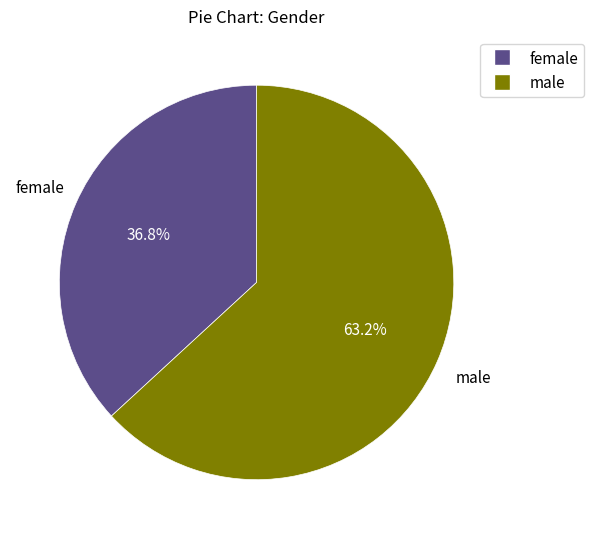

Between female and male, which is larger?

male